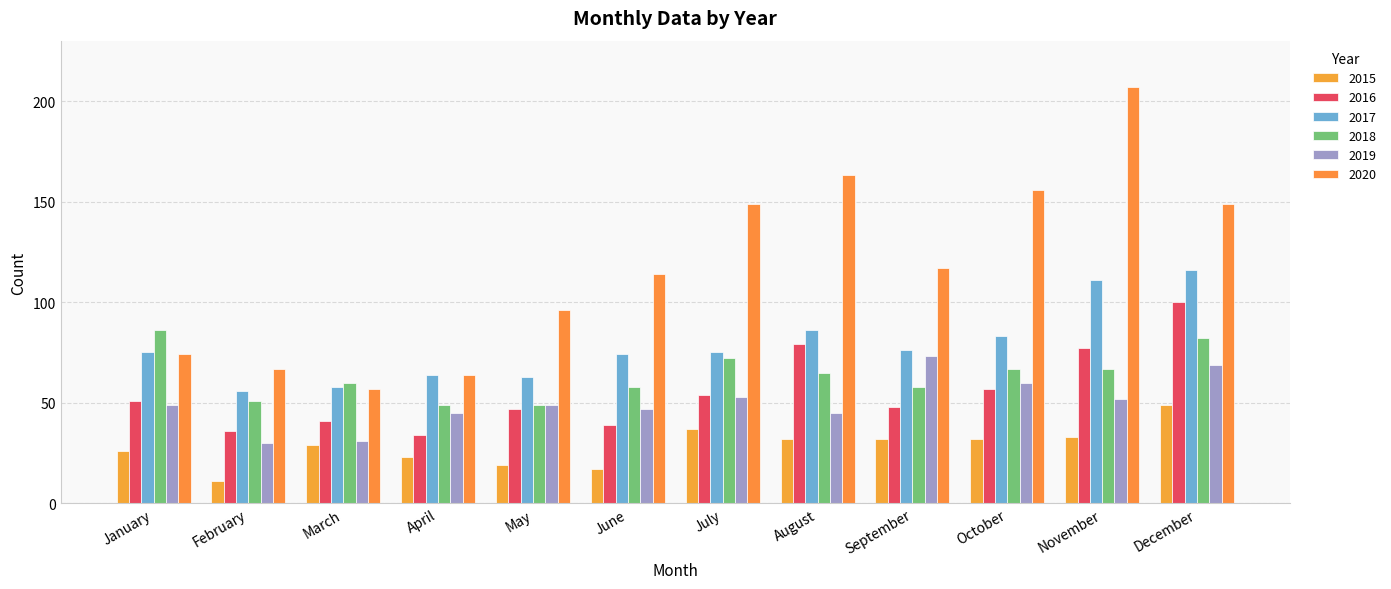

What is the sum of all 2018 values?

764